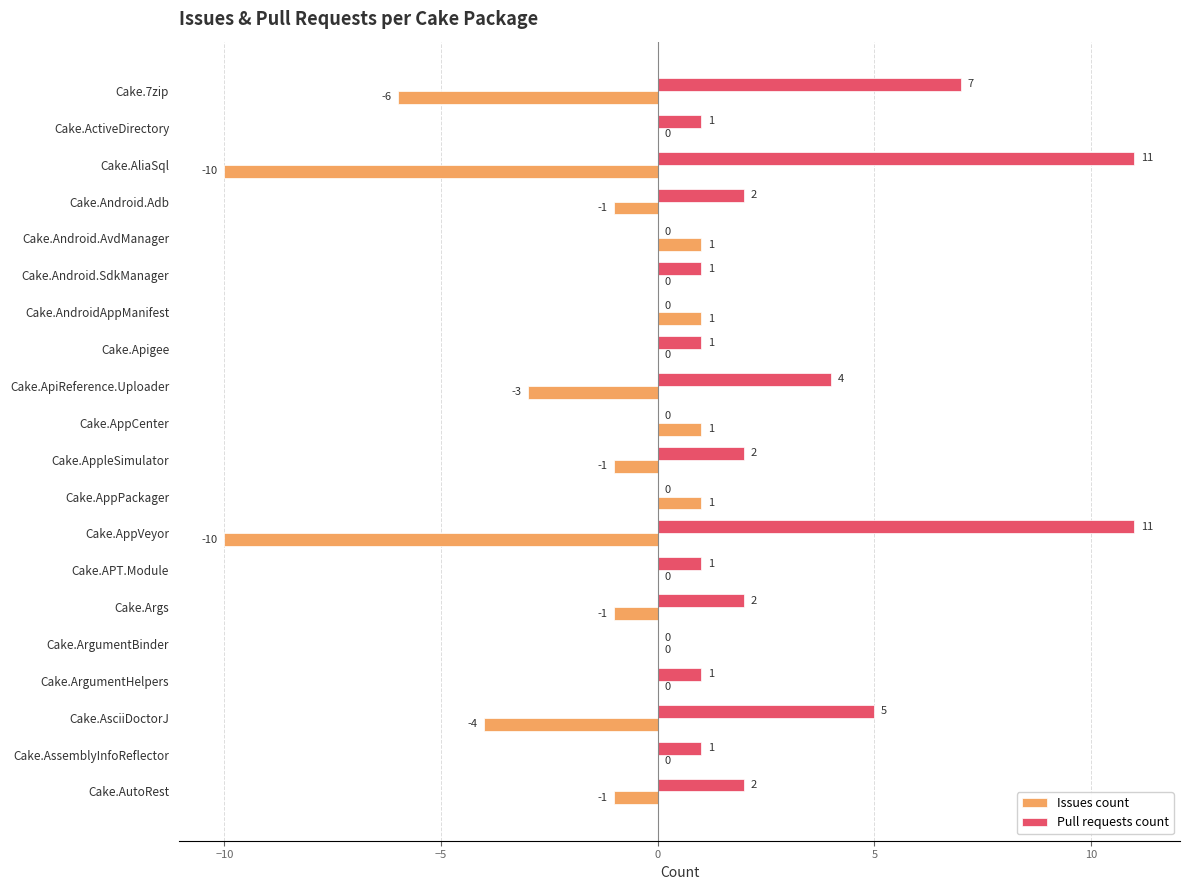

How many distinct data groups are displayed?

2